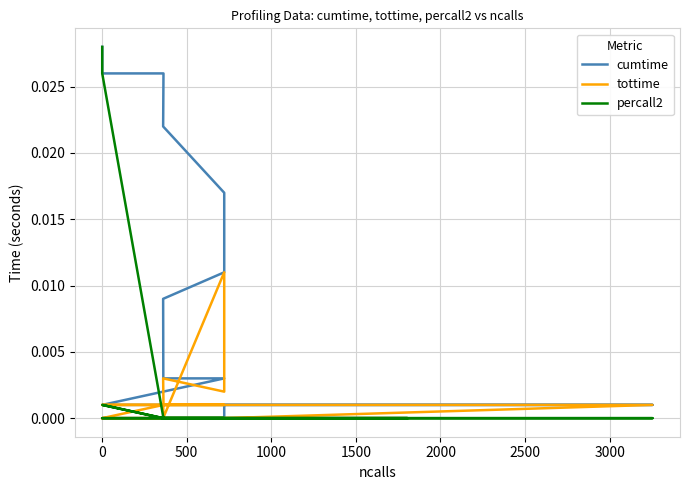

True or false: cumtime and percall2 cross at least once.

False